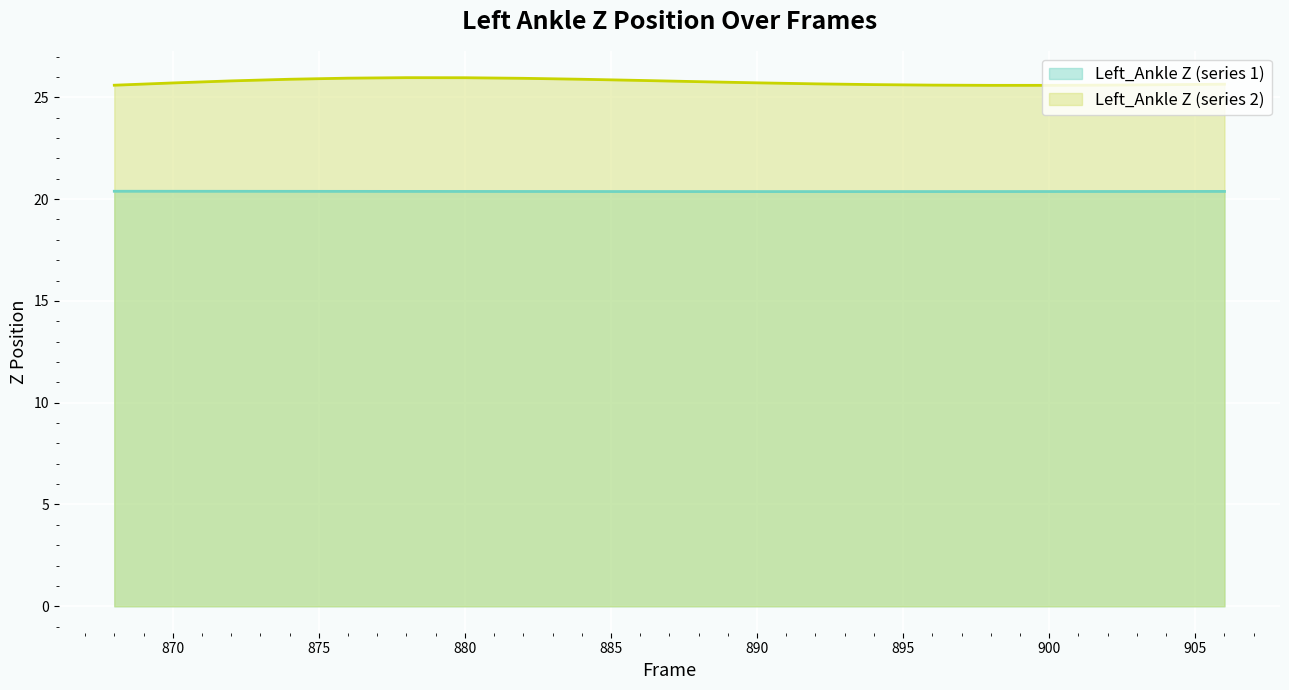

What is the value of the Left_Ankle Z (series 2) point at the 8th from the left?

25.9